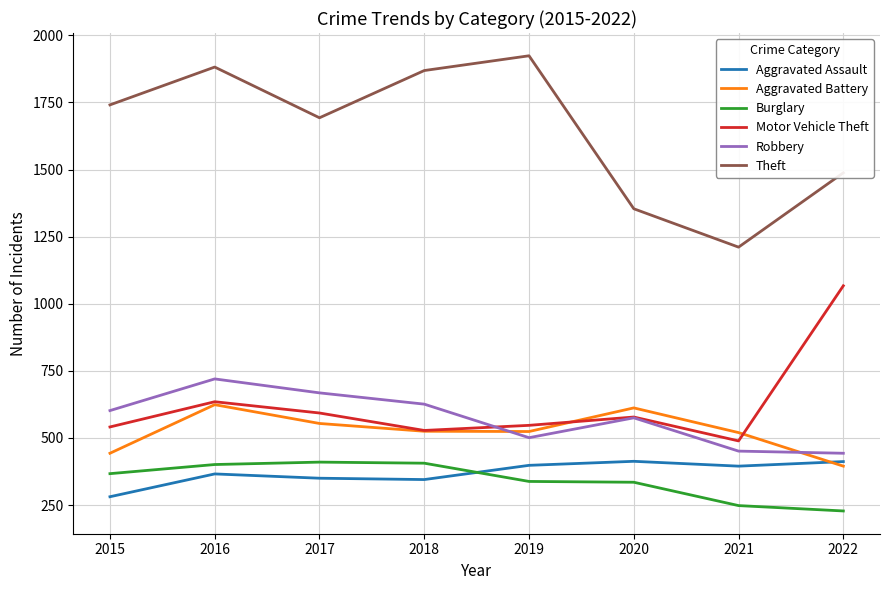

Rank the series at 2015 from highest to lowest value.

Theft, Robbery, Motor Vehicle Theft, Aggravated Battery, Burglary, Aggravated Assault